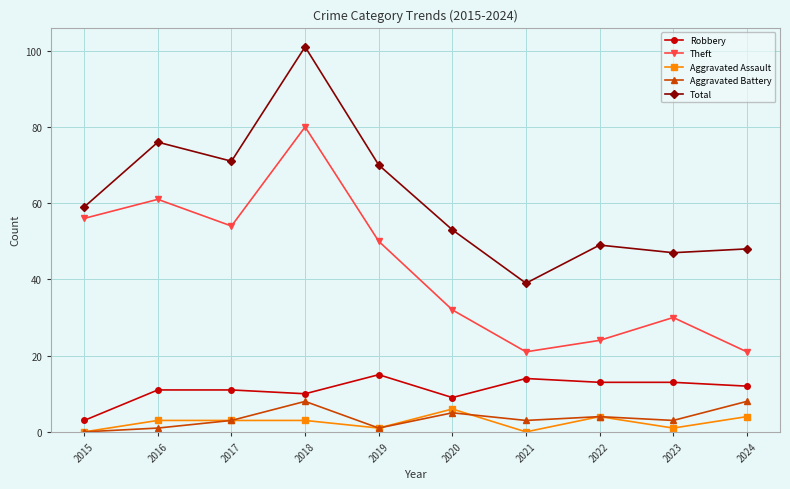

What is the value of the Total point at the 4th from the left?

101